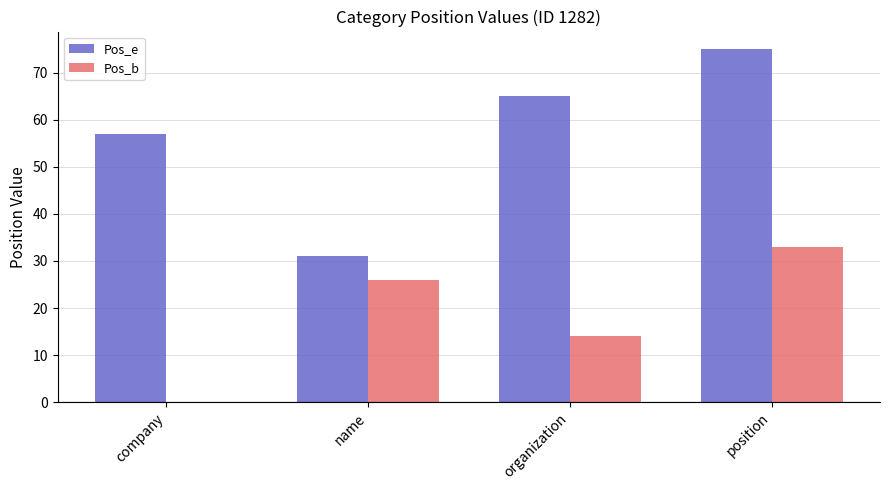

At which label is Pos_e closest to 53?

company